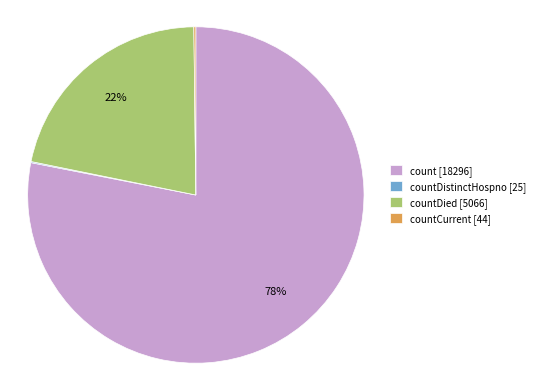

Is it true that countDied [5066] is 33% of the pie?

False